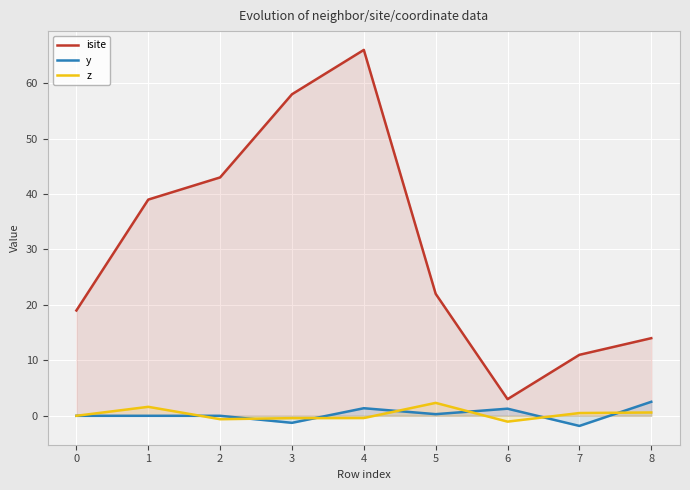

Which series has the widest spread of values?

isite